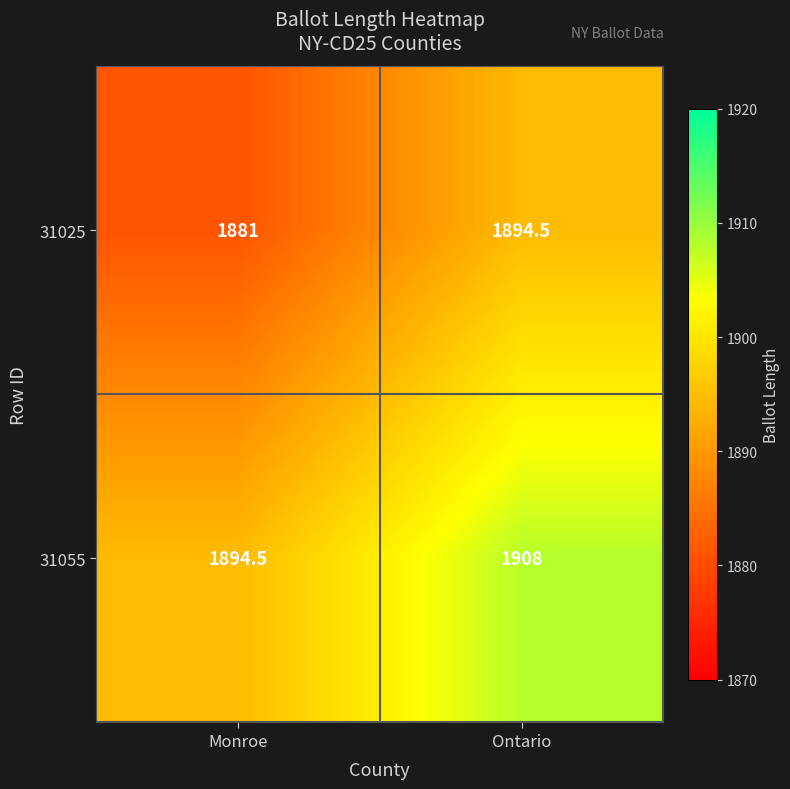

At Monroe, list the series in order from largest to smallest.

31055, 31025